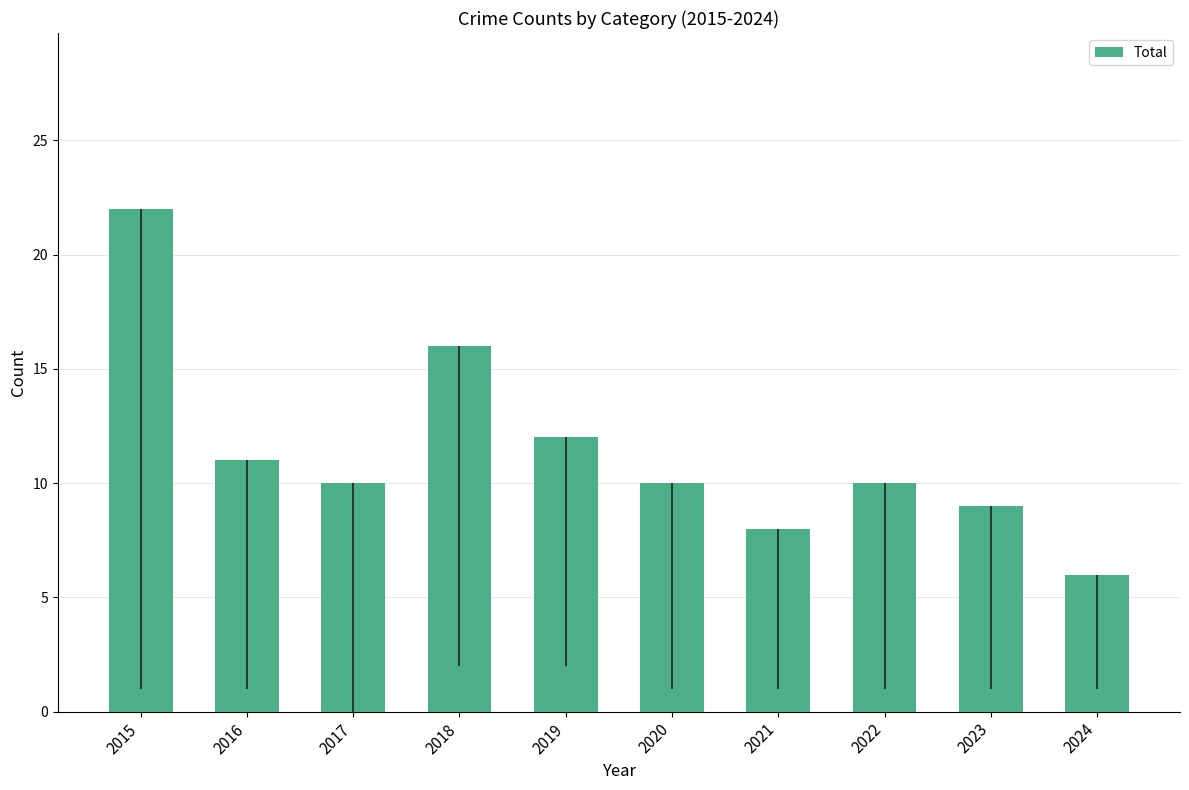

Reading left to right, extract all data points from this chart.

2015=22	2016=11	2017=10	2018=16	2019=12	2020=10	2021=8	2022=10	2023=9	2024=6